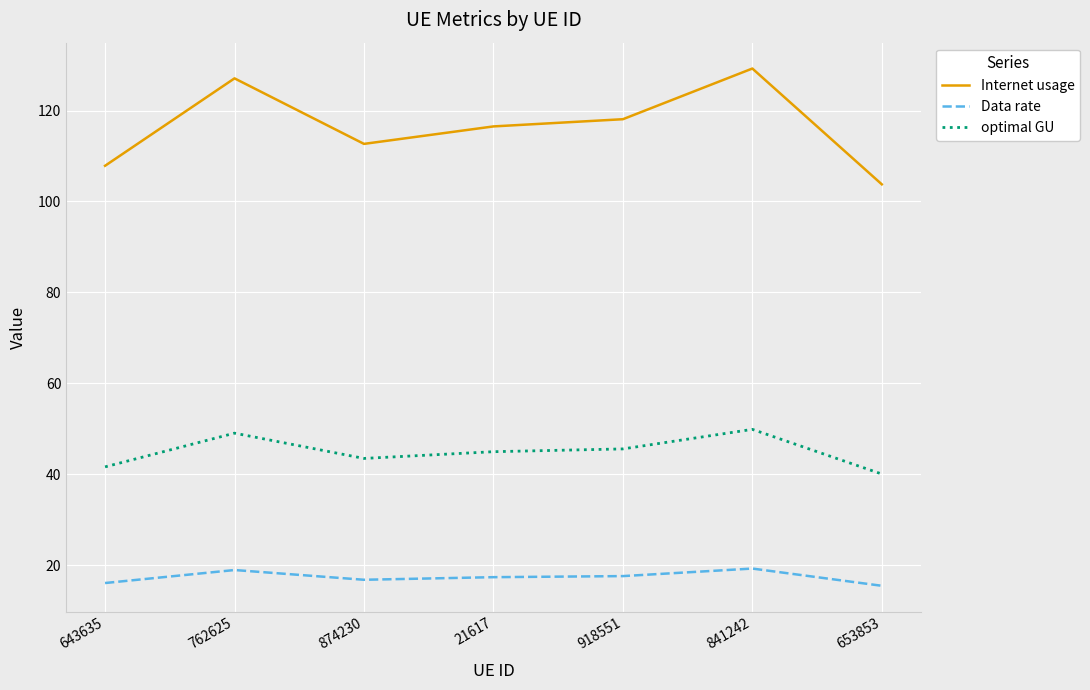

True or false: Internet usage and Data rate cross at least once.

False